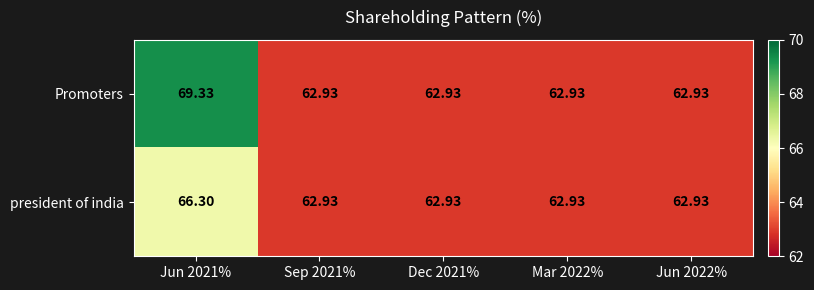

Rank the series by their average value, from highest to lowest.

Promoters, president of india